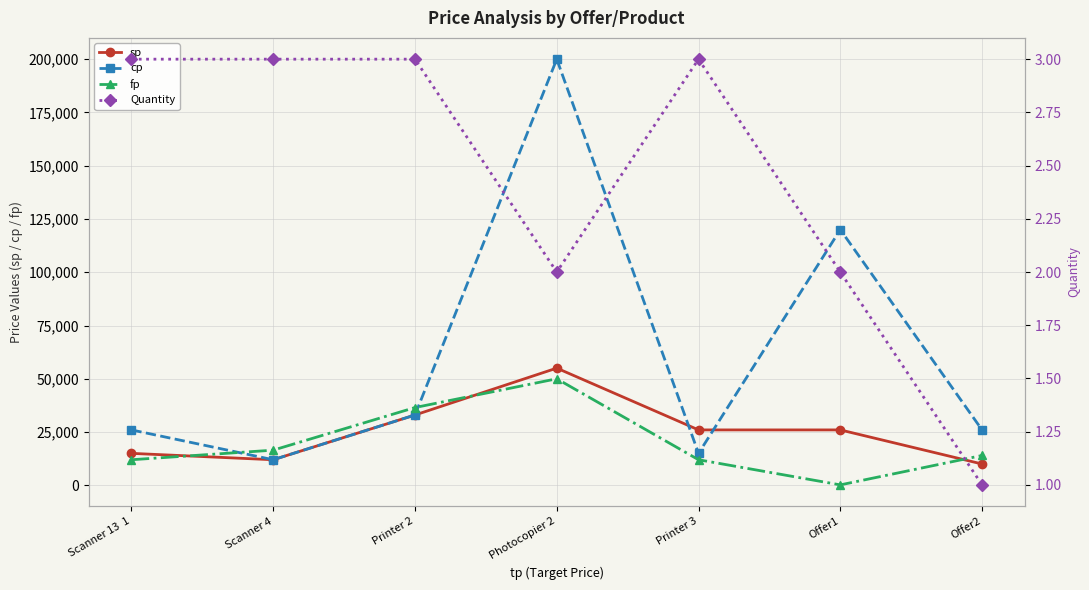

At which label does Quantity reach its peak?

Scanner 13  1